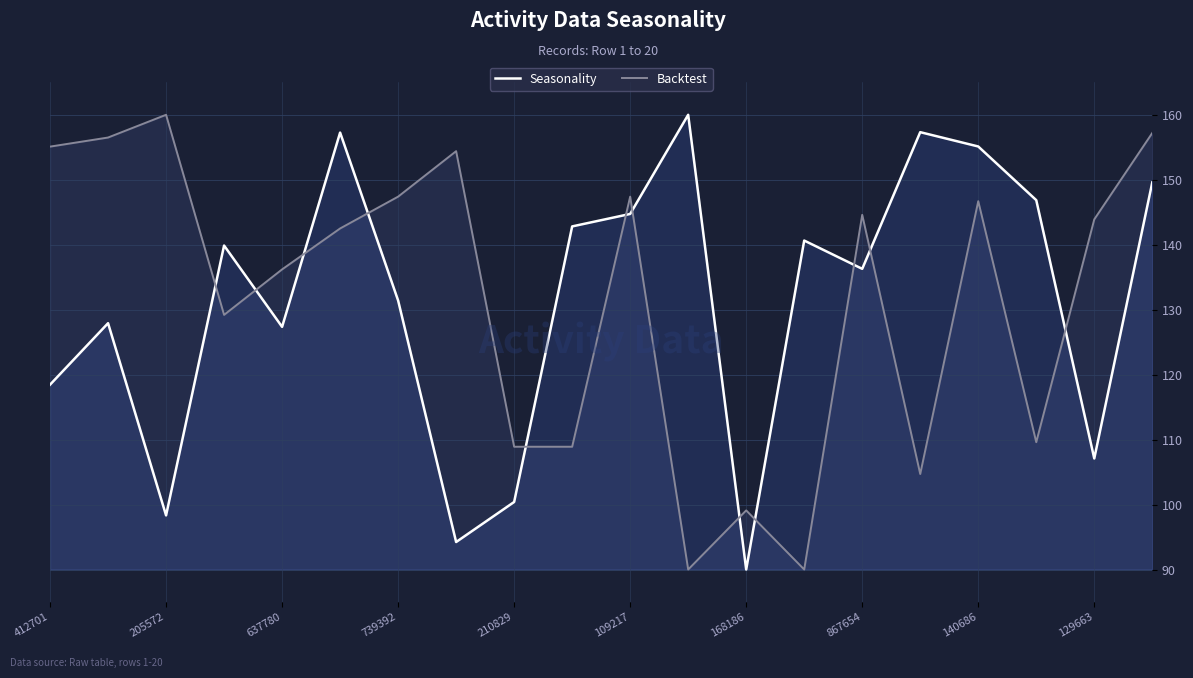

What is the difference between the second highest and second lowest values in the Backtest series?

67.2